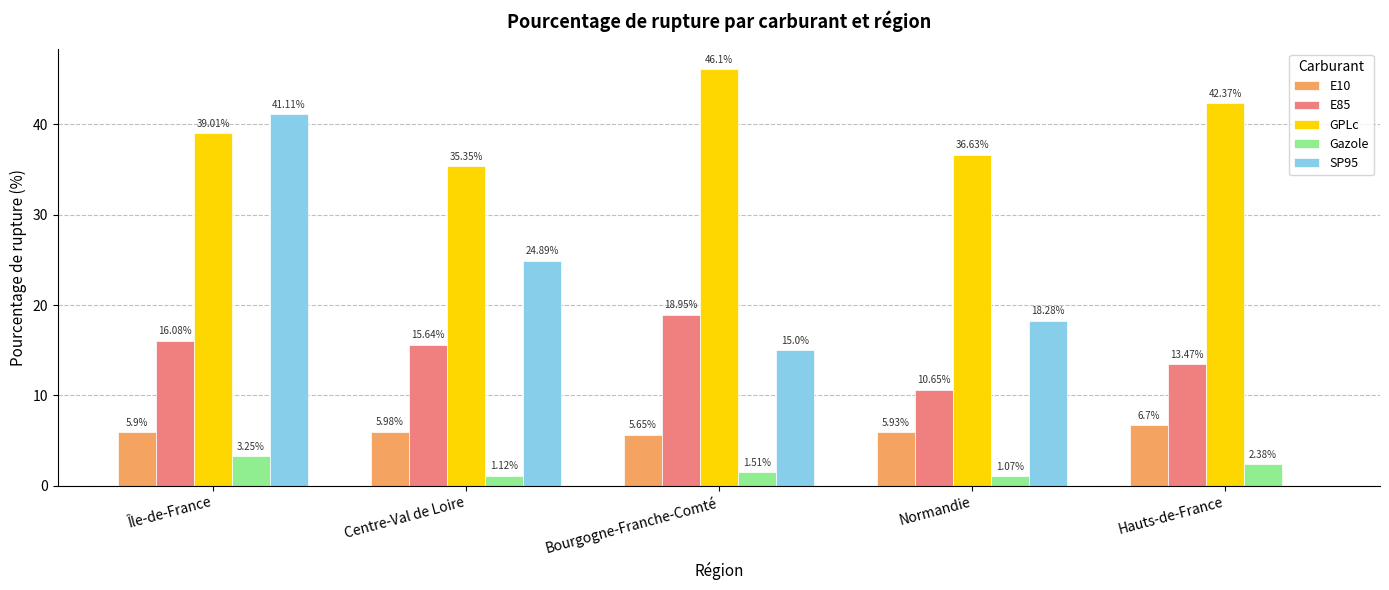

Which category has the highest value in the GPLc series?

Bourgogne-Franche-Comté